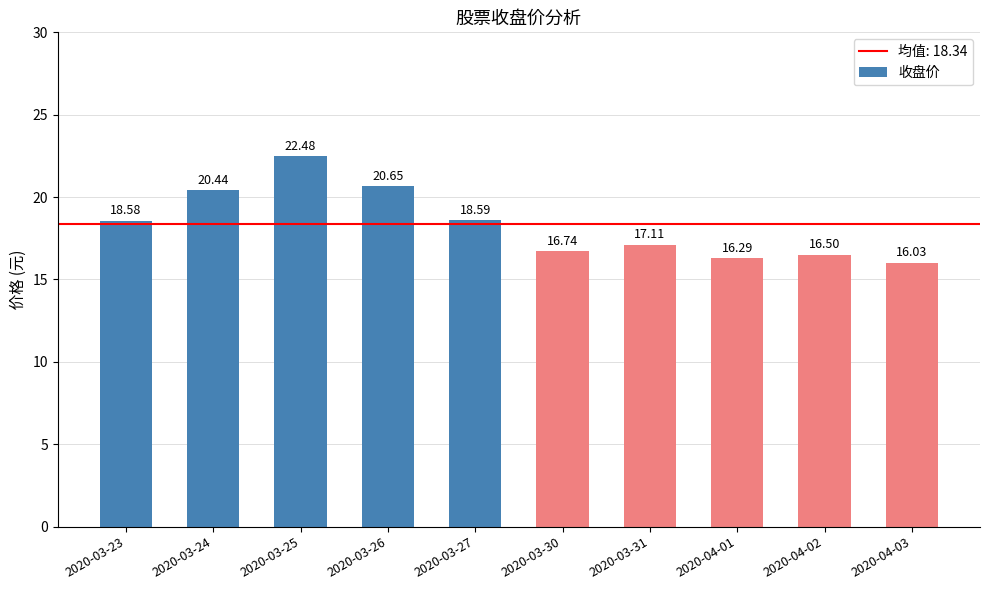

What is the sum of the values at 2020-03-24 and 2020-03-26?

41.1